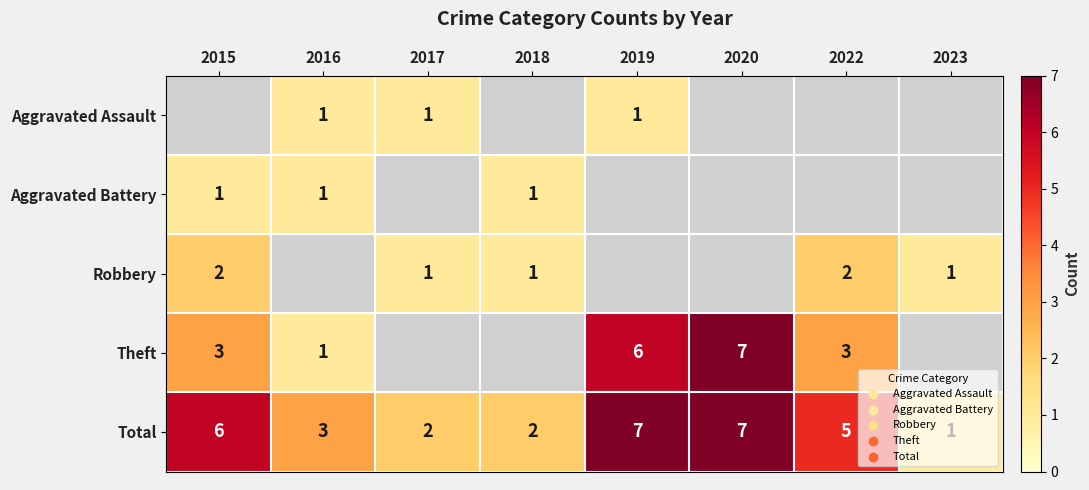

True or false: Aggravated Assault has a value of 1 at 2016.

True